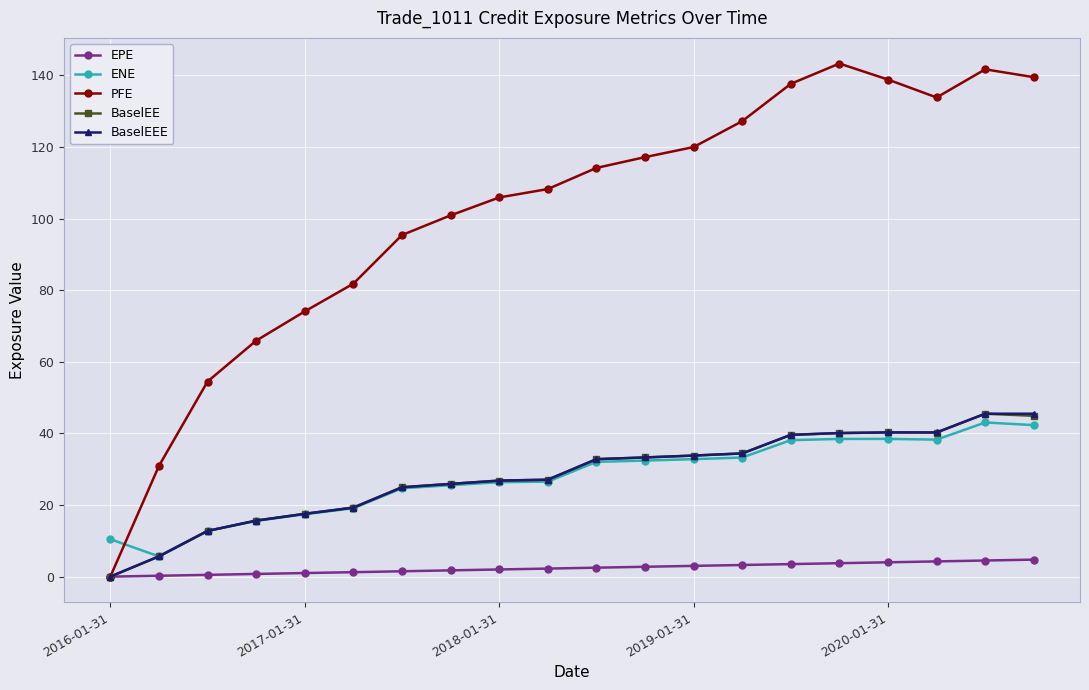

Which series has the largest total across all categories?

PFE